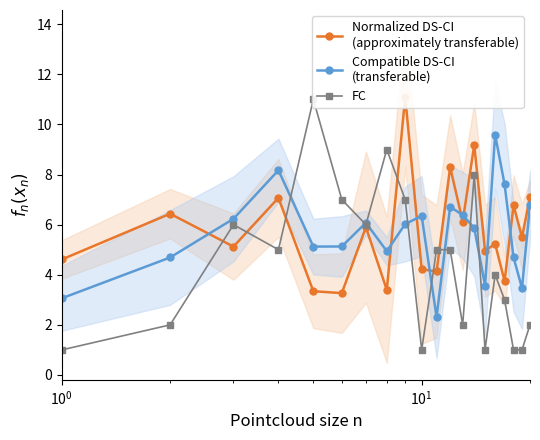

Where do Normalized DS-CI
(approximately transferable) and FC first cross each other?

$\mathdefault{10^{0}}$ and $\mathdefault{10^{1}}$